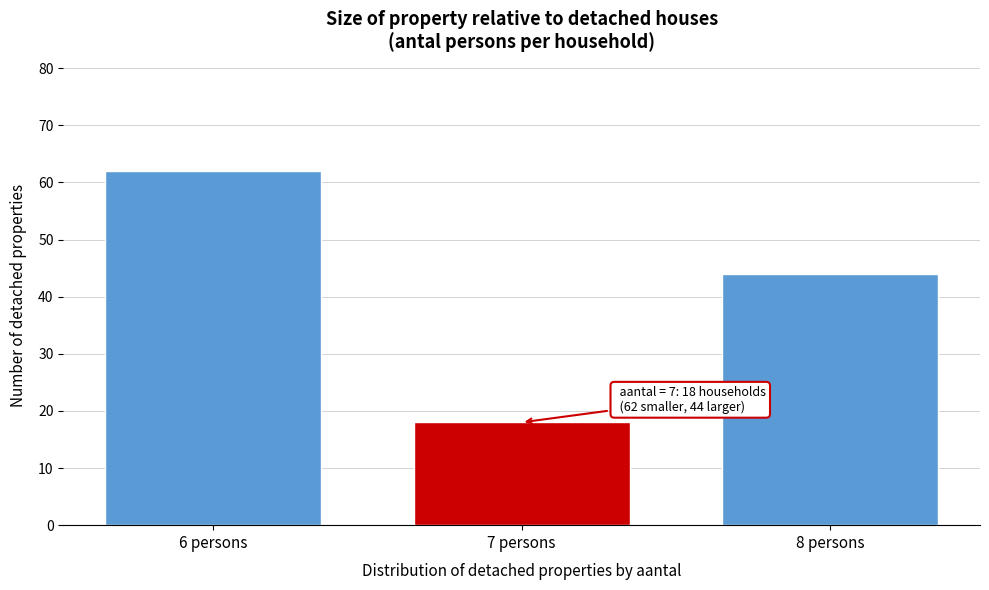

Reading left to right, list all the values displayed in this chart.

62	18	44